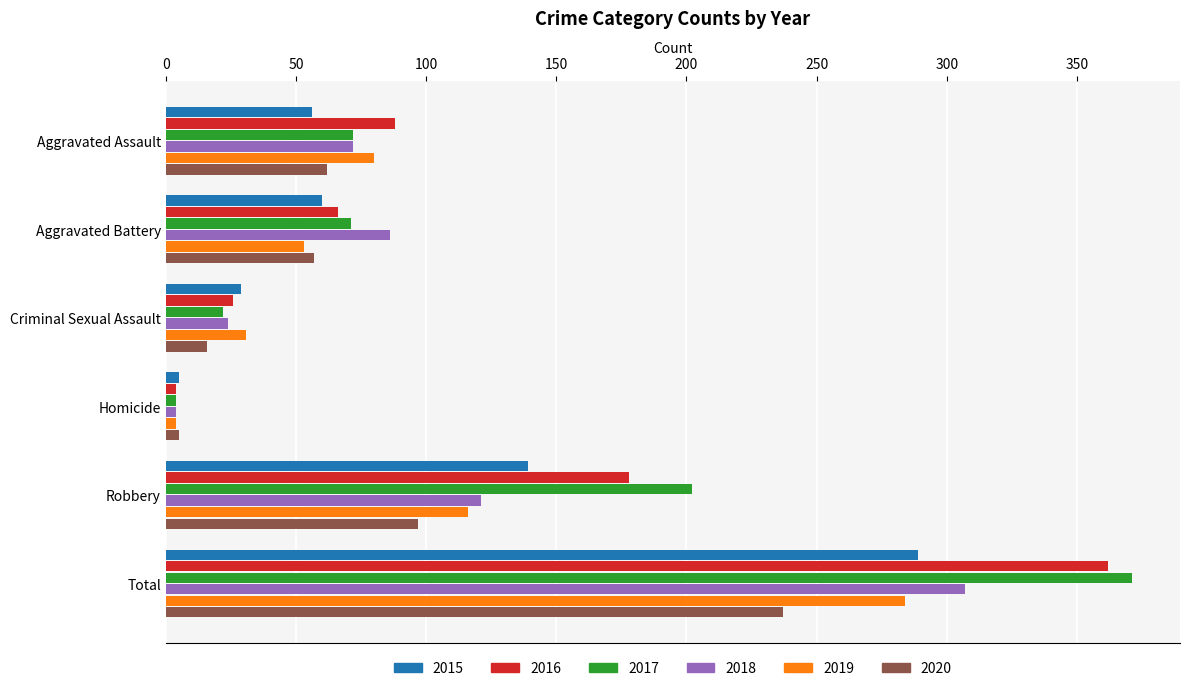

What is the difference between the maximum and minimum values in the 2020 series?

232